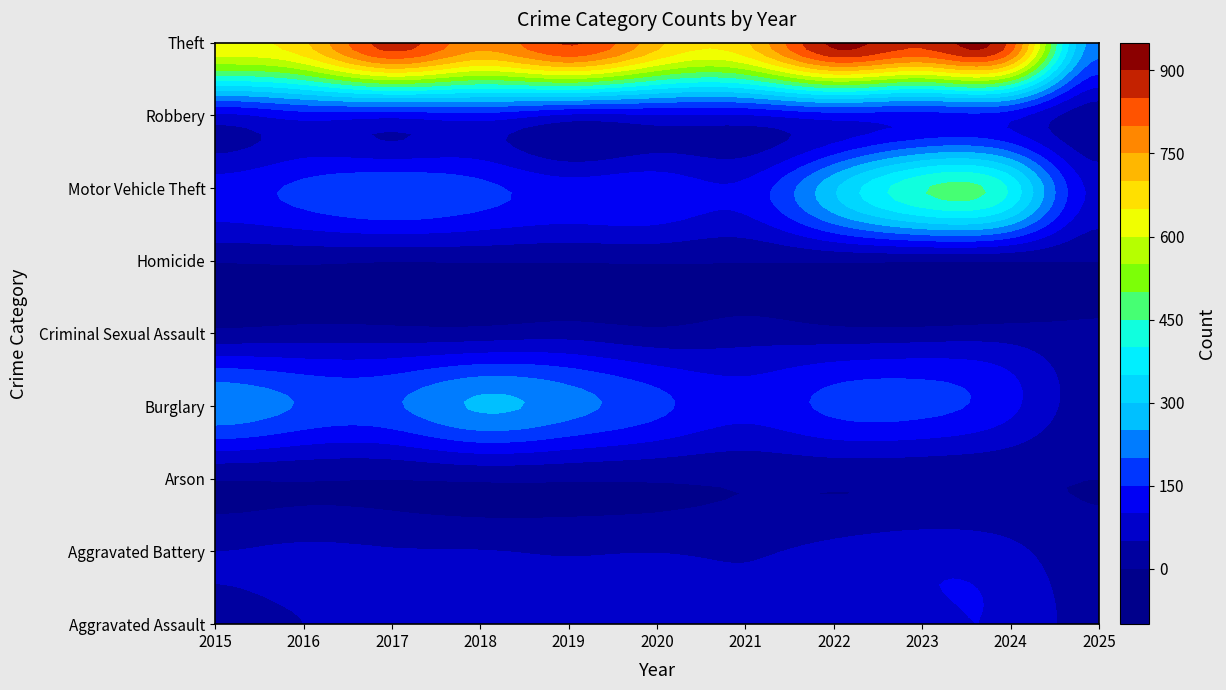

At which category is the sum across all series the highest?

2023